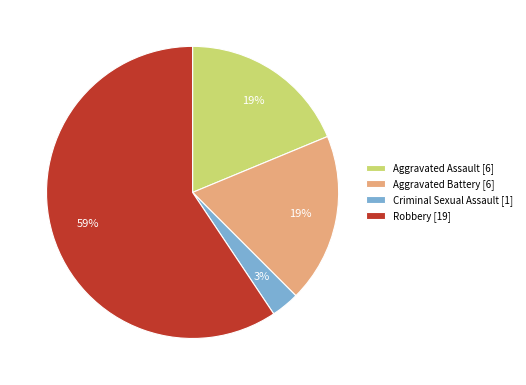

The Robbery slice represents 54% of the pie. True or false?

False